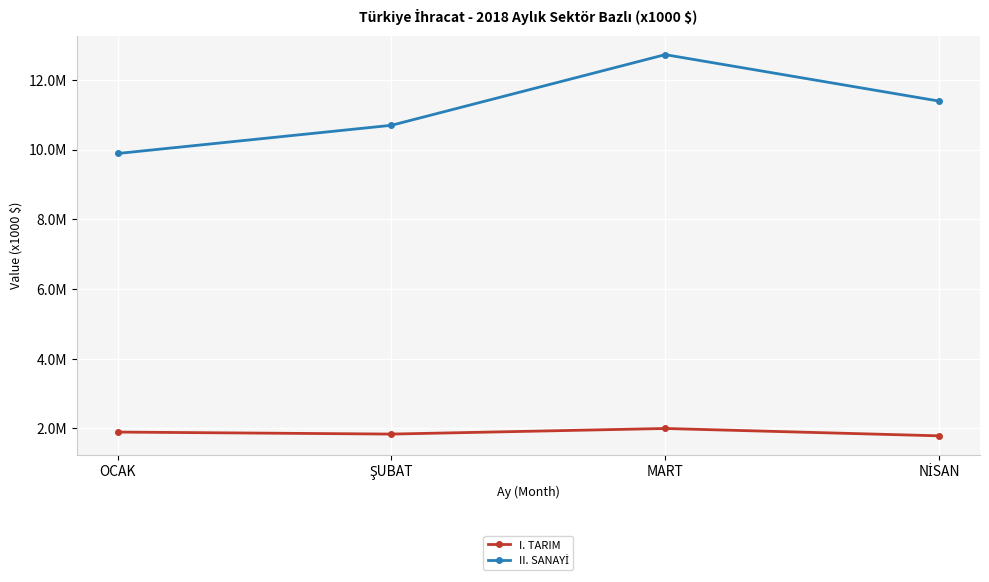

Does the chart have visible grid lines?

Yes